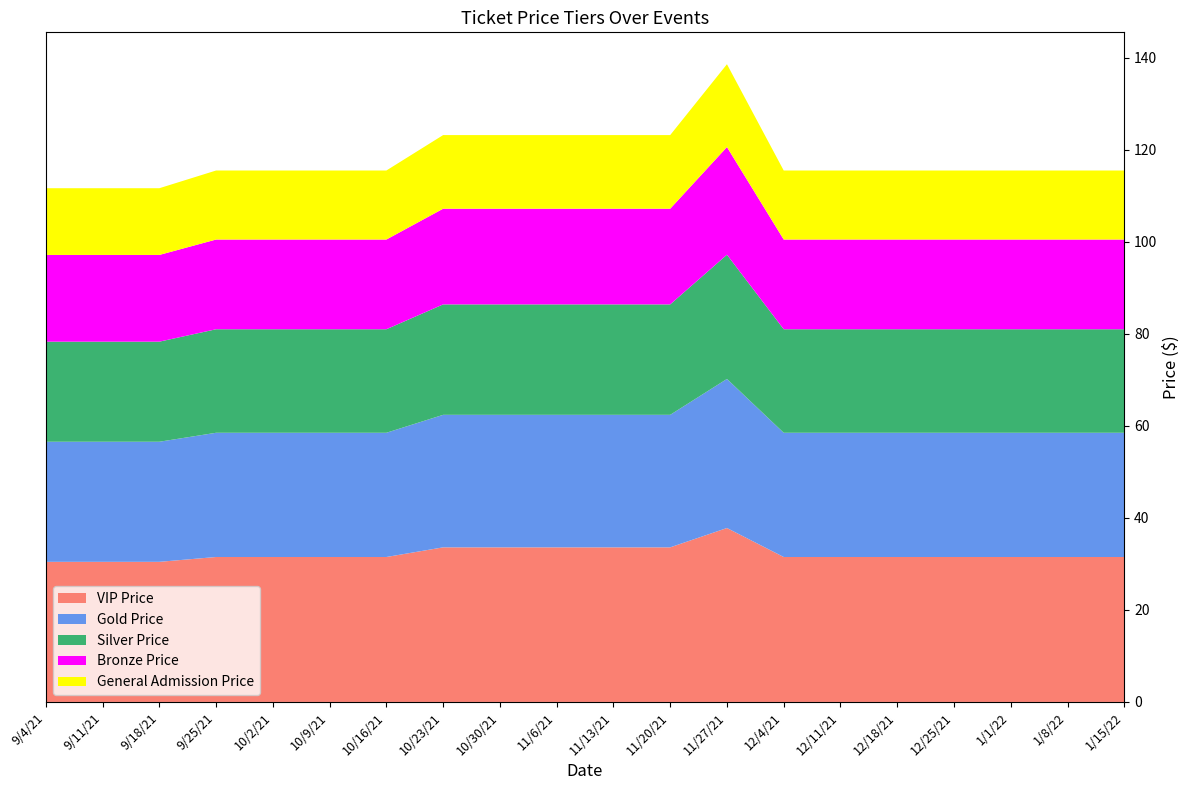

Reading left to right, extract all data points from this chart.

VIP Price: 30.4	30.4	30.4	31.5	31.5	31.5	31.5	33.6	33.6	33.6	33.6	33.6	37.8	31.5	31.5	31.5	31.5	31.5	31.5	31.5
Gold Price: 26.1	26.1	26.1	27.0	27.0	27.0	27.0	28.8	28.8	28.8	28.8	28.8	32.4	27.0	27.0	27.0	27.0	27.0	27.0	27.0
Silver Price: 21.8	21.8	21.8	22.5	22.5	22.5	22.5	24.0	24.0	24.0	24.0	24.0	27.0	22.5	22.5	22.5	22.5	22.5	22.5	22.5
Bronze Price: 18.9	18.9	18.9	19.5	19.5	19.5	19.5	20.8	20.8	20.8	20.8	20.8	23.4	19.5	19.5	19.5	19.5	19.5	19.5	19.5
General Admission Price: 14.5	14.5	14.5	15.0	15.0	15.0	15.0	16.0	16.0	16.0	16.0	16.0	18.0	15.0	15.0	15.0	15.0	15.0	15.0	15.0